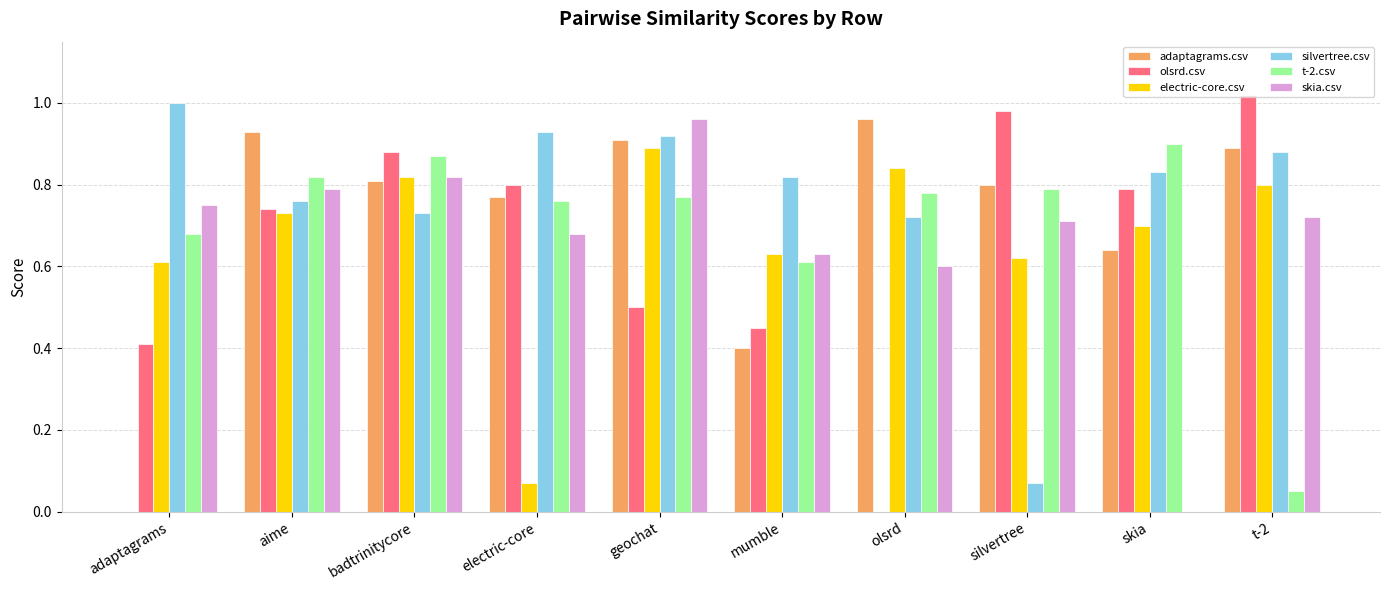

Are the bars grouped side by side (vs. stacked)?

Yes